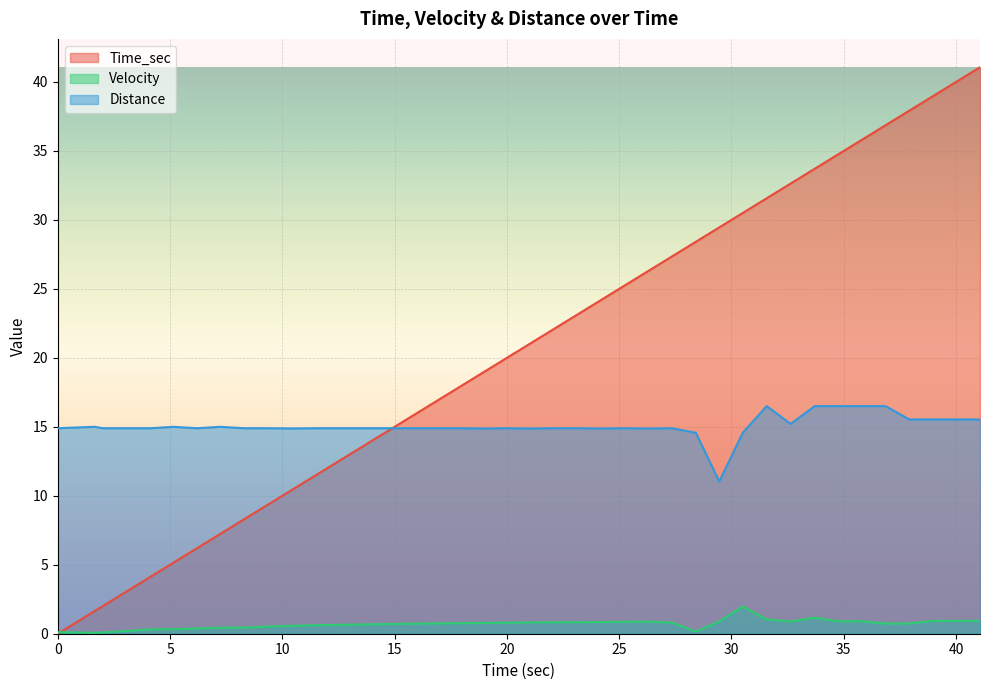

Which series has the largest total across all categories?

Time_sec